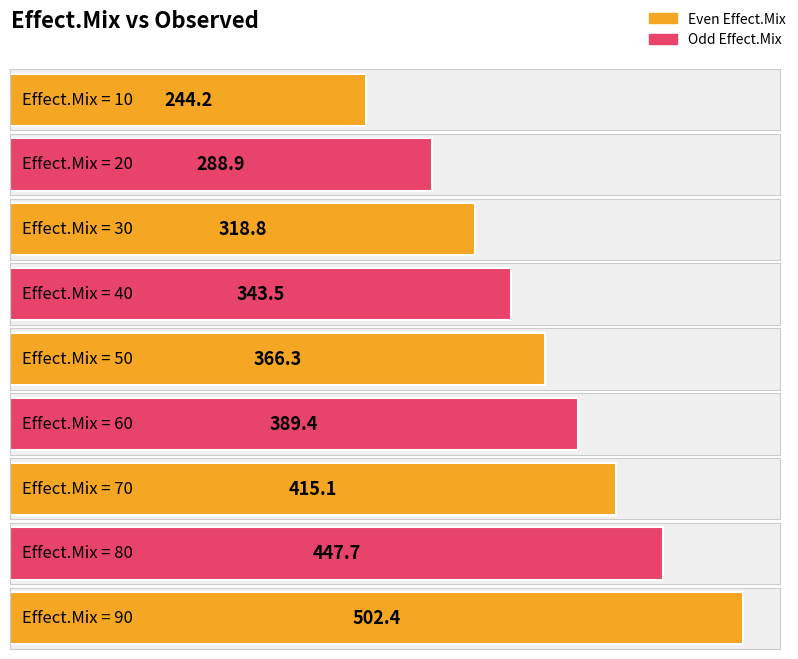

True or false: the data shows 343.5 at 40.

True